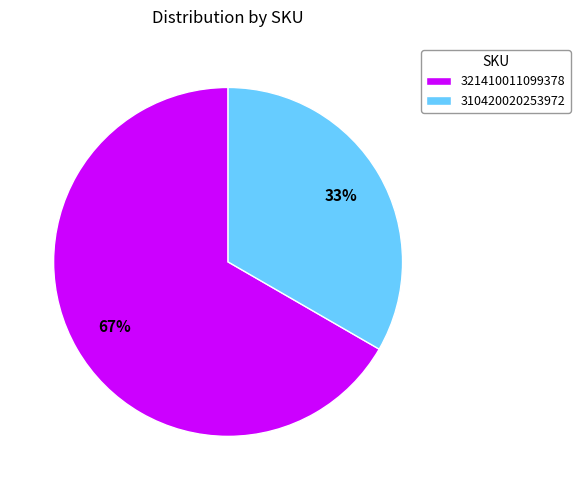

How many segments does this pie chart have?

2